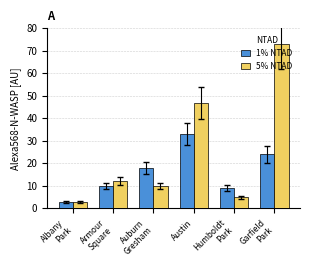

List the labels in order of 1% NTAD value, smallest first.

Albany
Park, Humboldt
Park, Armour
Square, Auburn
Gresham, Garfield
Park, Austin